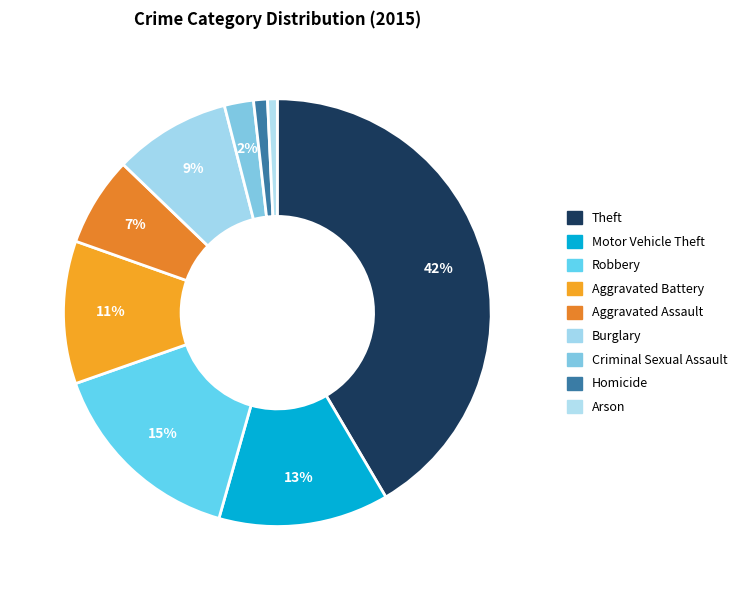

What percentage is NOT represented by Burglary?

91.2%